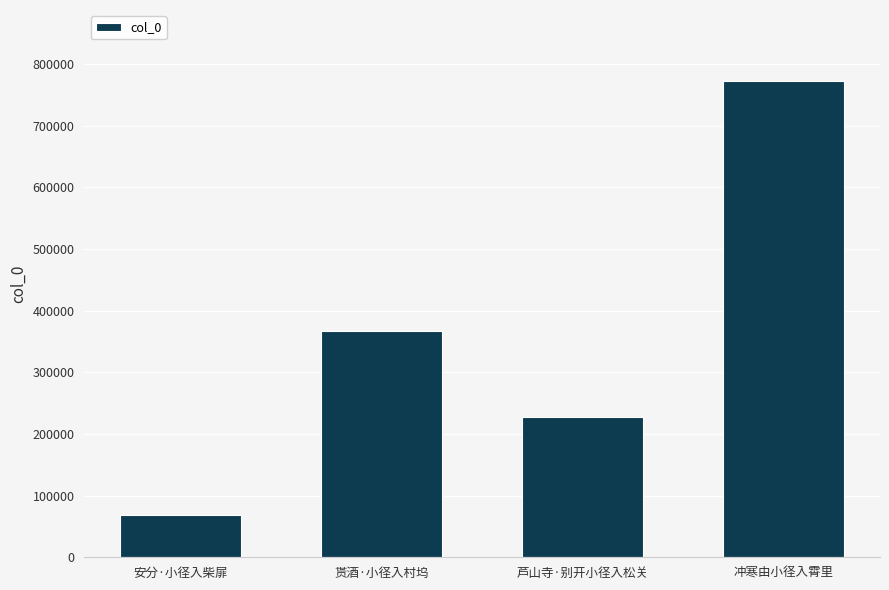

Is it true that the value at 芦山寺·别开小径入松关 is 227945?

True